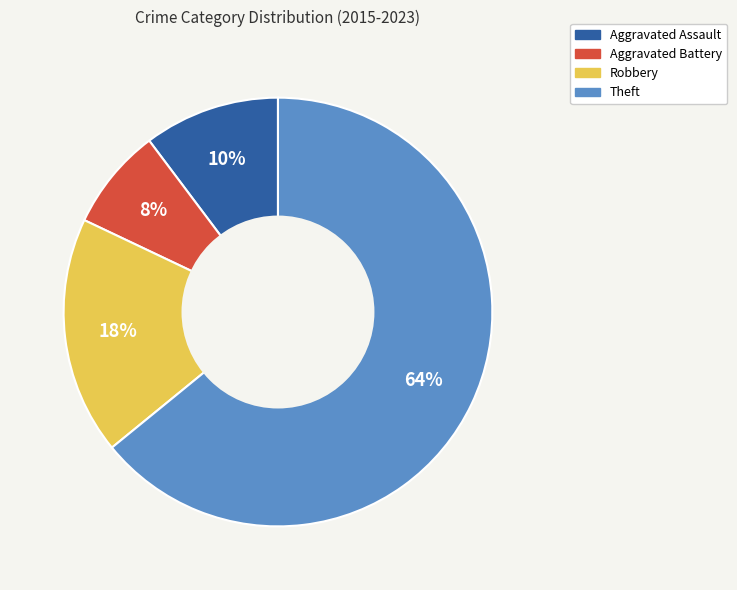

True or false: Aggravated Assault accounts for 10% of the total.

True